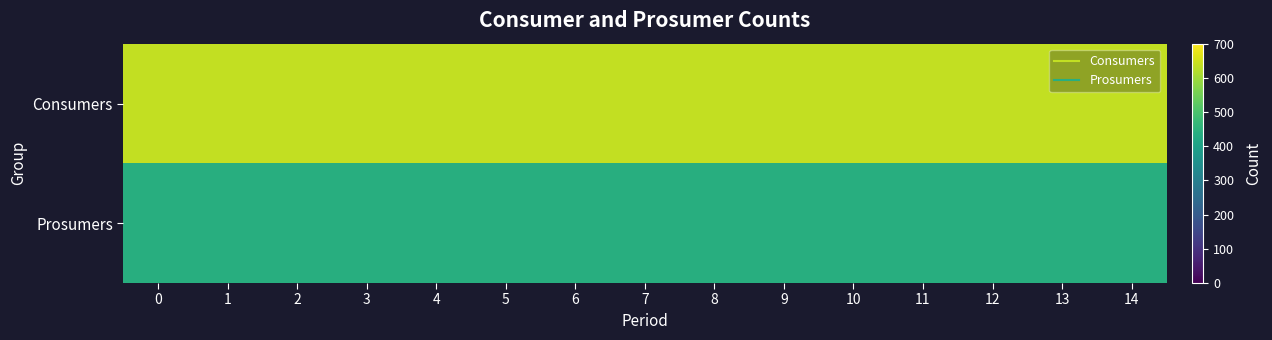

Reading left to right, what are all the values shown in this chart?

Consumers: 0=635	1=635	2=635	3=635	4=635	5=635	6=635	7=635	8=635	9=635	10=635	11=635	12=635	13=635	14=635
Prosumers: 0=440	1=440	2=440	3=440	4=440	5=440	6=440	7=440	8=440	9=440	10=440	11=440	12=440	13=440	14=440